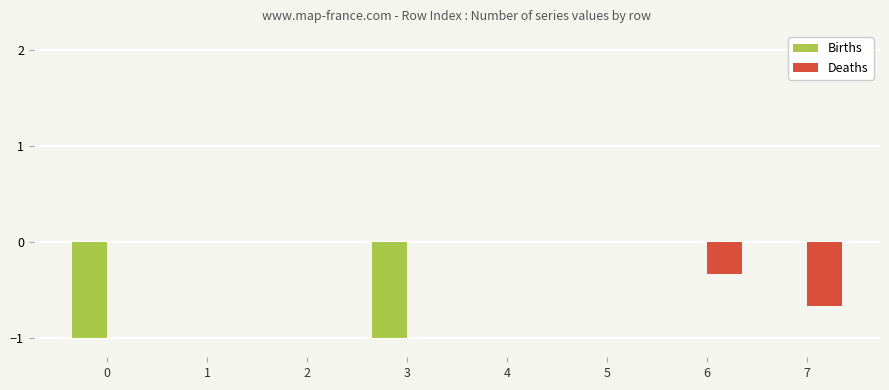

The Deaths series shows -0.3 at 6. True or false?

True